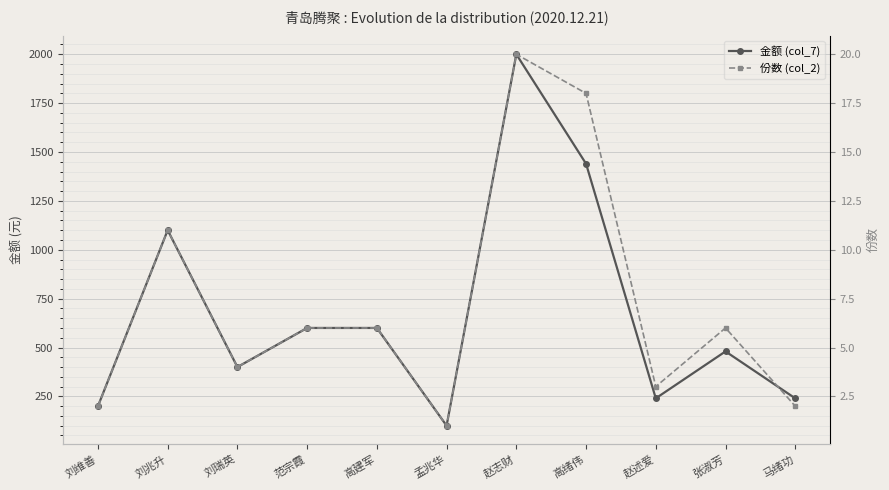

True or false: 金额 (col_7) has more than 2 points higher than both neighbors.

True